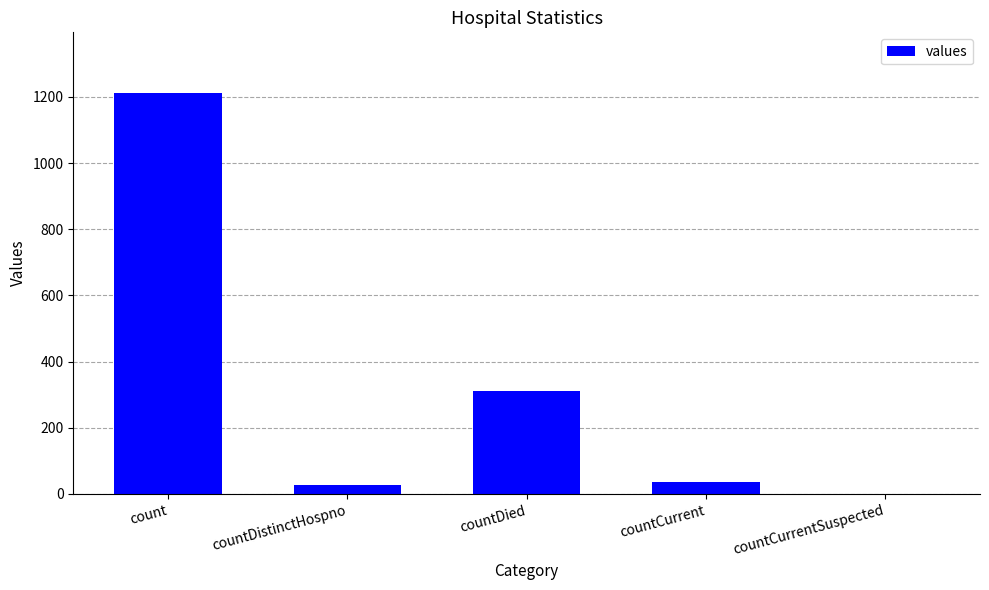

Reading left to right, what are all the values shown in this chart?

count=1213	countDistinctHospno=27	countDied=310	countCurrent=37	countCurrentSuspected=0